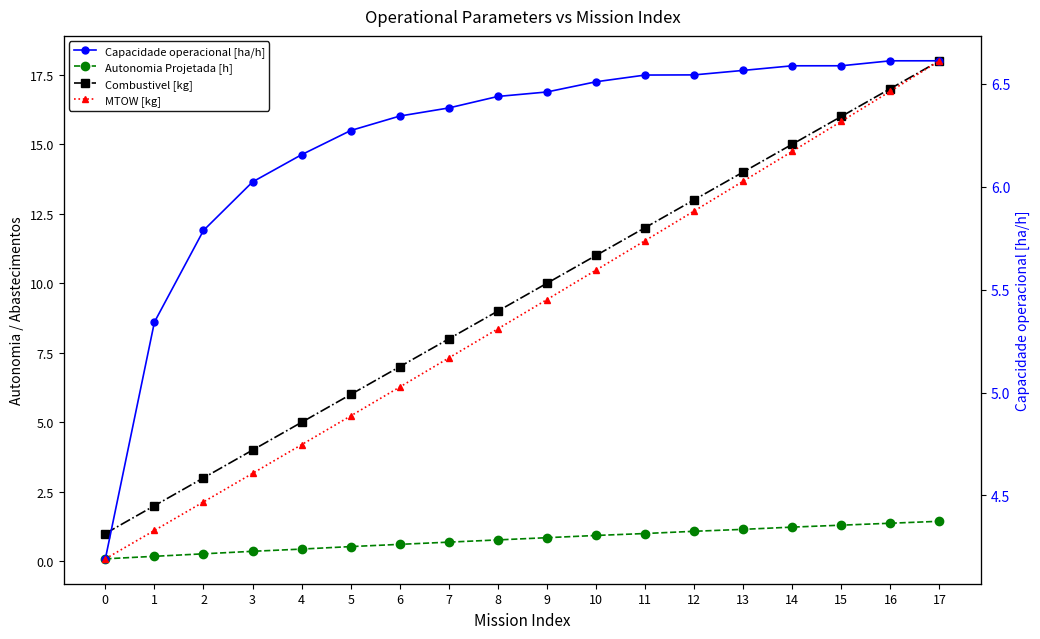

Between 2 and 8, which series saw the biggest shift?

MTOW [kg]